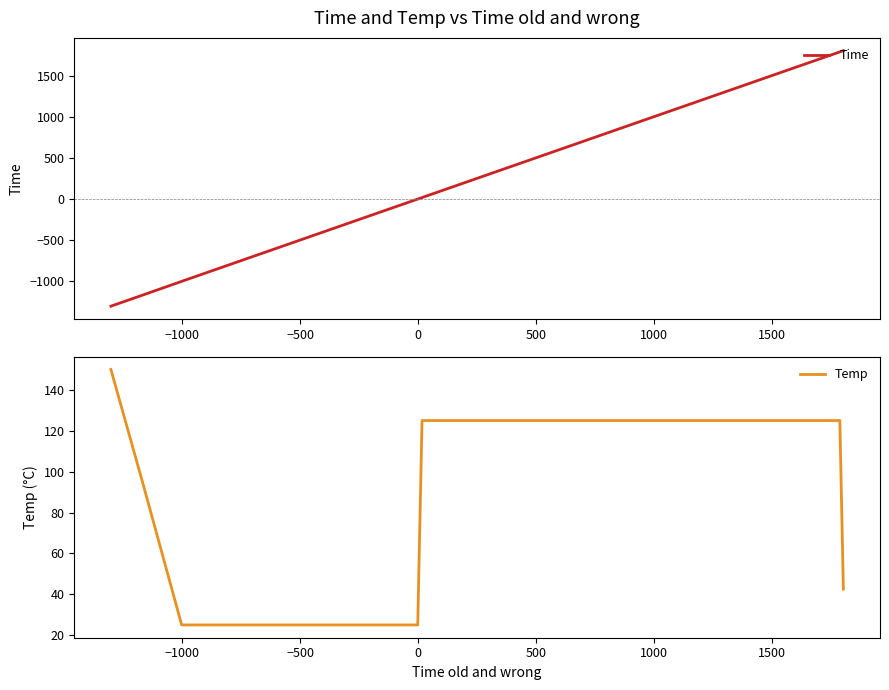

List the series in order of their peak value, lowest first.

Temp, Time